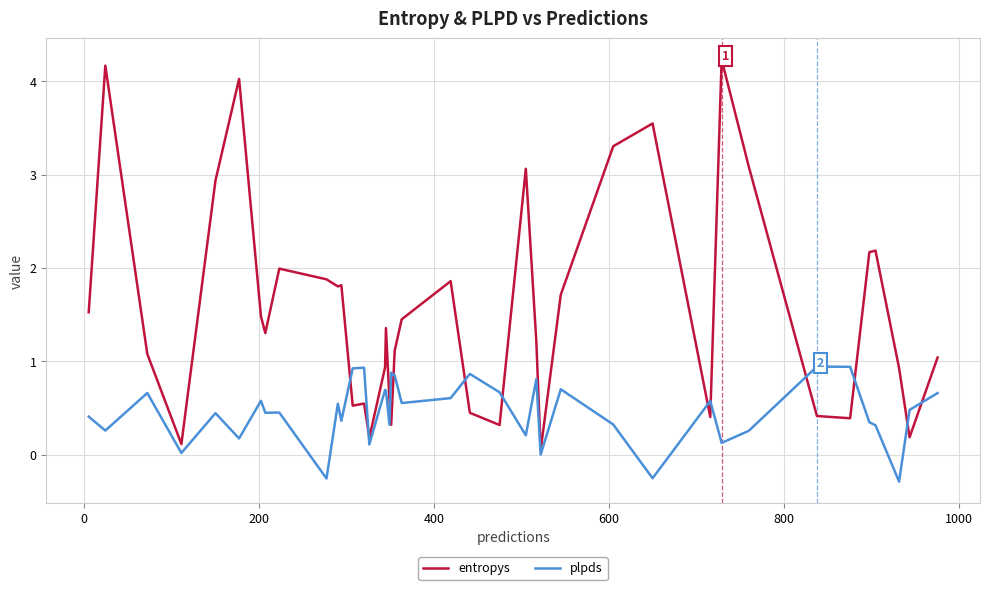

What are all the series names shown in the legend?

entropys, plpds